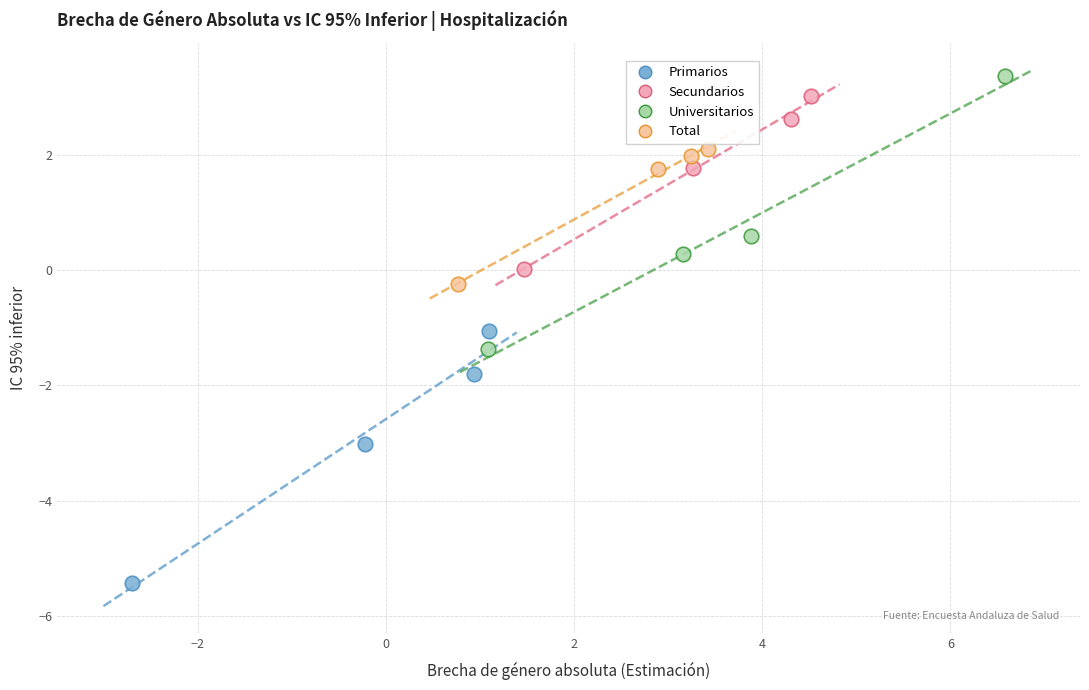

Which series reaches the minimum Y coordinate?

Primarios